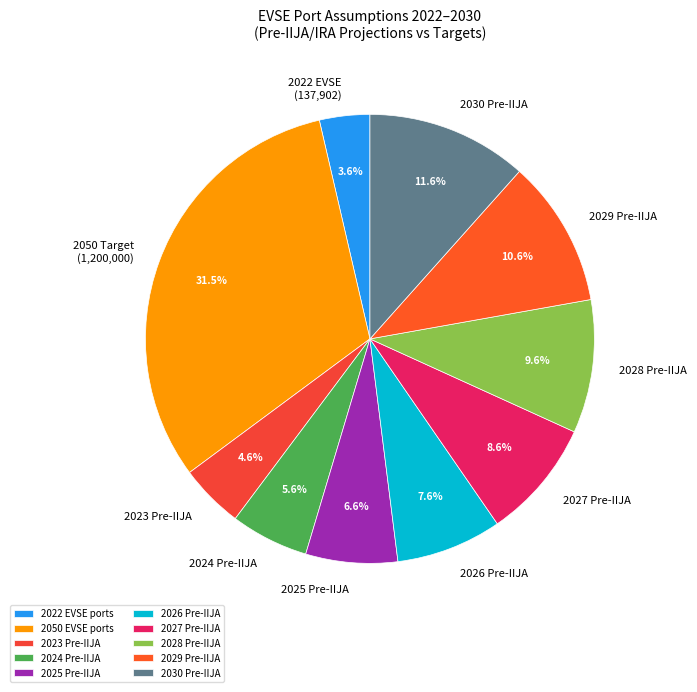

How many segments does this pie chart have?

10